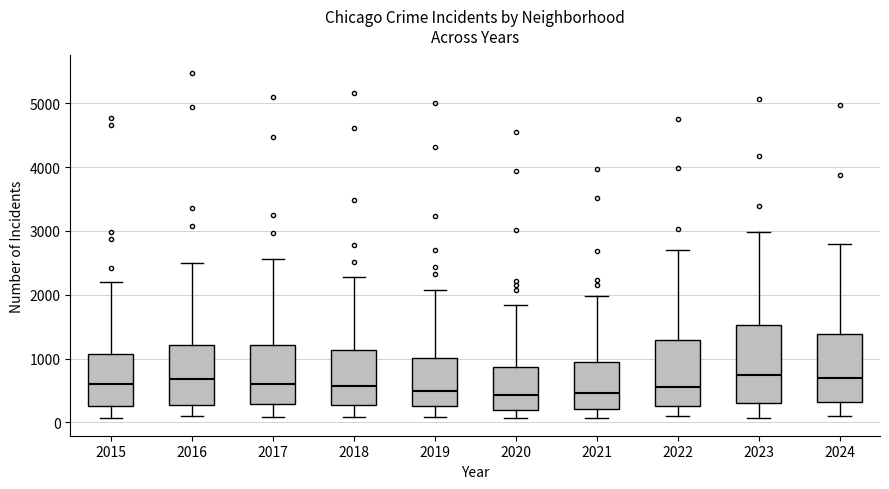

Comparing the boxes themselves (not the whiskers), which one is the tallest?

2023